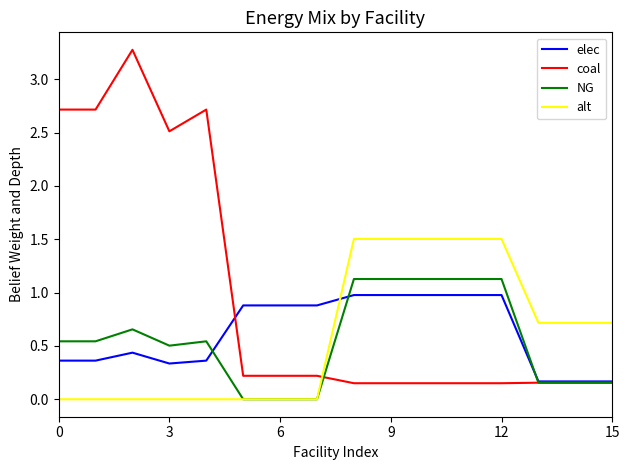

Which series has the largest range (max minus min)?

coal